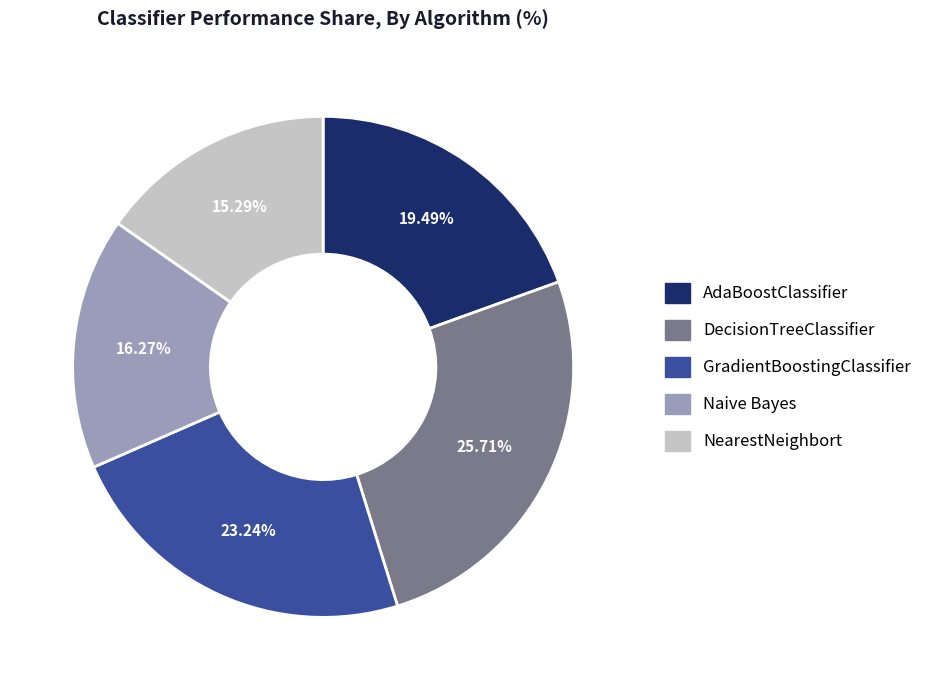

Rank the categories by value from highest to lowest.

DecisionTreeClassifier, GradientBoostingClassifier, AdaBoostClassifier, Naive Bayes, NearestNeighbort